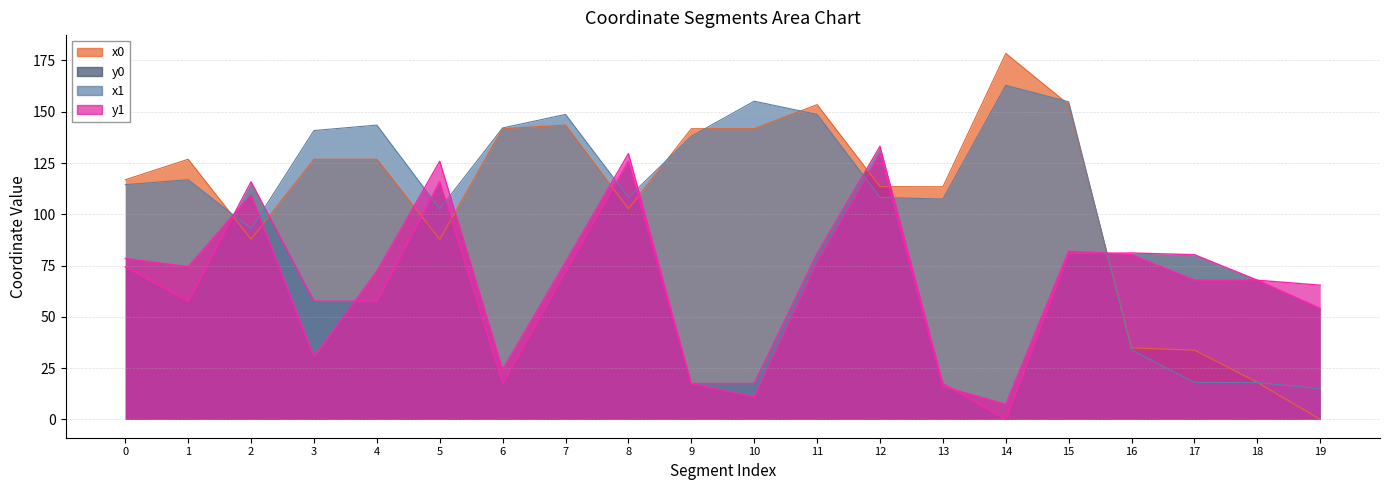

What is the sum of the y1 values at 3 and 15?

112.6